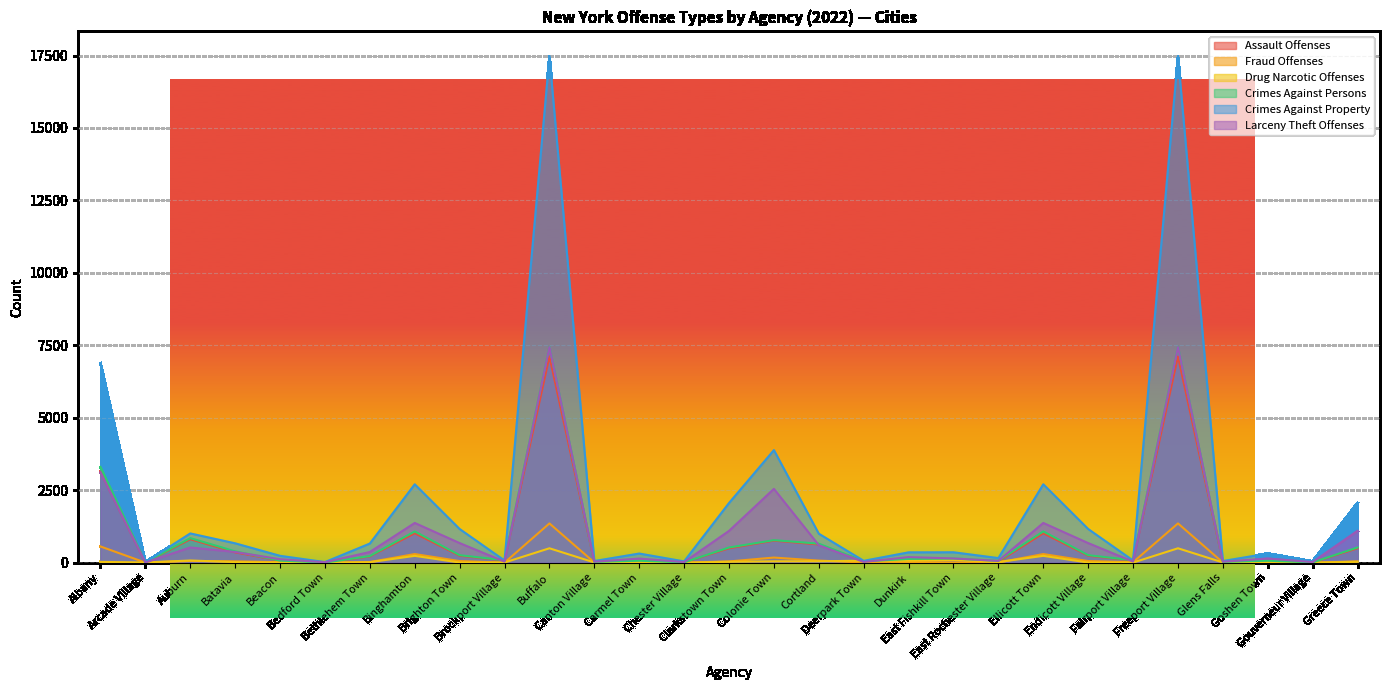

Reading left to right, extract all data points from this chart.

Assault Offenses: Albany=3133	Arcade Village=8	Auburn=809	Batavia=357	Beacon=70	Bedford Town=4	Bethlehem Town=215	Binghamton=1016	Brighton Town=239	Brockport Village=77	Buffalo=7117	Canton Village=26	Carmel Town=63	Chester Village=10	Clarkstown Town=496	Colonie Town=760	Cortland=628	Deerpark Town=45	Dunkirk=126	East Fishkill Town=118	East Rochester Village=36	Ellicott Town=1016	Endicott Village=239	Fairport Village=77	Freeport Village=7117	Glens Falls=26	Goshen Town=63	Gouverneur Village=10	Greece Town=496
Fraud Offenses: Albany=560	Arcade Village=3	Auburn=60	Batavia=46	Beacon=17	Bedford Town=0	Bethlehem Town=23	Binghamton=298	Brighton Town=56	Brockport Village=1	Buffalo=1355	Canton Village=7	Carmel Town=5	Chester Village=1	Clarkstown Town=43	Colonie Town=177	Cortland=72	Deerpark Town=7	Dunkirk=24	East Fishkill Town=6	East Rochester Village=8	Ellicott Town=298	Endicott Village=56	Fairport Village=17	Freeport Village=1355	Glens Falls=7	Goshen Town=5	Gouverneur Village=1	Greece Town=43
Drug Narcotic Offenses: Albany=27	Arcade Village=8	Auburn=75	Batavia=21	Beacon=4	Bedford Town=0	Bethlehem Town=18	Binghamton=236	Brighton Town=5	Brockport Village=6	Buffalo=497	Canton Village=8	Carmel Town=14	Chester Village=0	Clarkstown Town=32	Colonie Town=47	Cortland=49	Deerpark Town=68	Dunkirk=68	East Fishkill Town=89	East Rochester Village=22	Ellicott Town=236	Endicott Village=5	Fairport Village=4	Freeport Village=497	Glens Falls=8	Goshen Town=14	Gouverneur Village=0	Greece Town=32
Crimes Against Persons: Albany=3300	Arcade Village=10	Auburn=848	Batavia=390	Beacon=72	Bedford Town=4	Bethlehem Town=228	Binghamton=1079	Brighton Town=259	Brockport Village=83	Buffalo=7451	Canton Village=27	Carmel Town=68	Chester Village=11	Clarkstown Town=524	Colonie Town=777	Cortland=656	Deerpark Town=48	Dunkirk=130	East Fishkill Town=142	East Rochester Village=65	Ellicott Town=1079	Endicott Village=259	Fairport Village=83	Freeport Village=7451	Glens Falls=27	Goshen Town=68	Gouverneur Village=11	Greece Town=524
Crimes Against Property: Albany=6884	Arcade Village=17	Auburn=1009	Batavia=668	Beacon=236	Bedford Town=21	Bethlehem Town=660	Binghamton=2705	Brighton Town=1162	Brockport Village=75	Buffalo=17460	Canton Village=57	Carmel Town=315	Chester Village=44	Clarkstown Town=2059	Colonie Town=3884	Cortland=1000	Deerpark Town=64	Dunkirk=356	East Fishkill Town=359	East Rochester Village=158	Ellicott Town=2705	Endicott Village=1162	Fairport Village=75	Freeport Village=17460	Glens Falls=57	Goshen Town=315	Gouverneur Village=44	Greece Town=2059
Larceny Theft Offenses: Albany=3117	Arcade Village=6	Auburn=525	Batavia=370	Beacon=118	Bedford Town=15	Bethlehem Town=369	Binghamton=1371	Brighton Town=676	Brockport Village=37	Buffalo=7441	Canton Village=34	Carmel Town=142	Chester Village=21	Clarkstown Town=1097	Colonie Town=2547	Cortland=603	Deerpark Town=26	Dunkirk=192	East Fishkill Town=146	East Rochester Village=62	Ellicott Town=1371	Endicott Village=676	Fairport Village=37	Freeport Village=7441	Glens Falls=34	Goshen Town=142	Gouverneur Village=21	Greece Town=1097